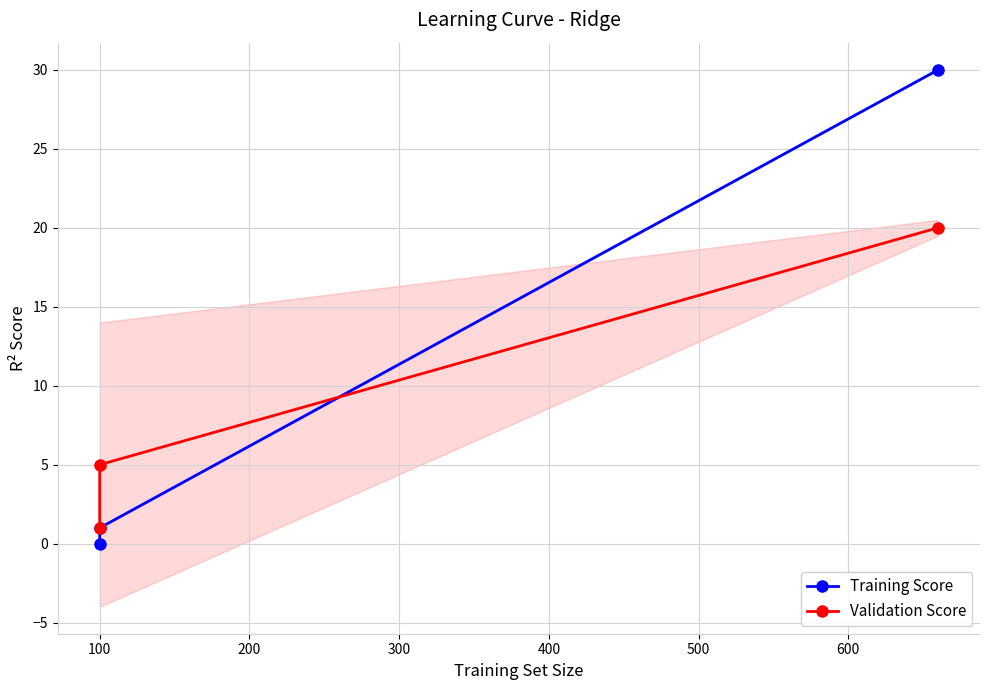

At 100, list the series in order from smallest to largest.

Training Score, Validation Score